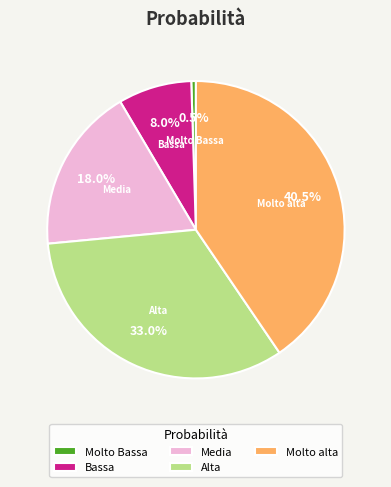

Between Molto Bassa and Molto alta, which is larger?

Molto alta